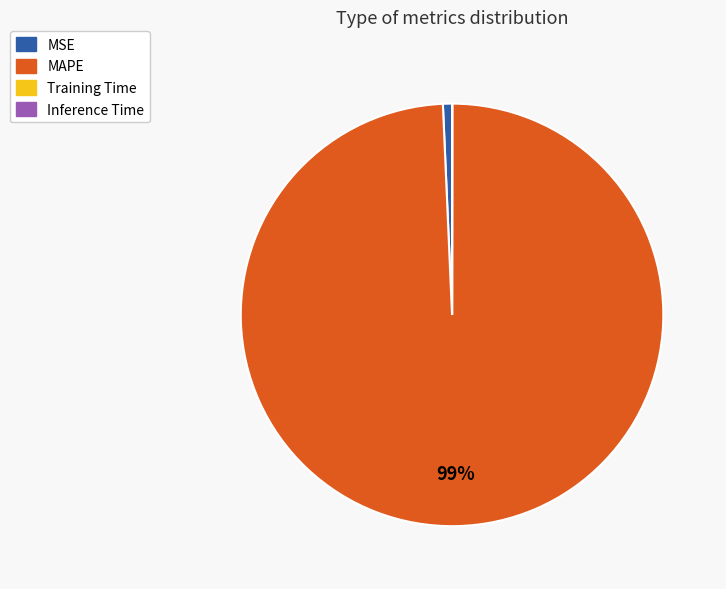

Which slice is the largest?

MAPE